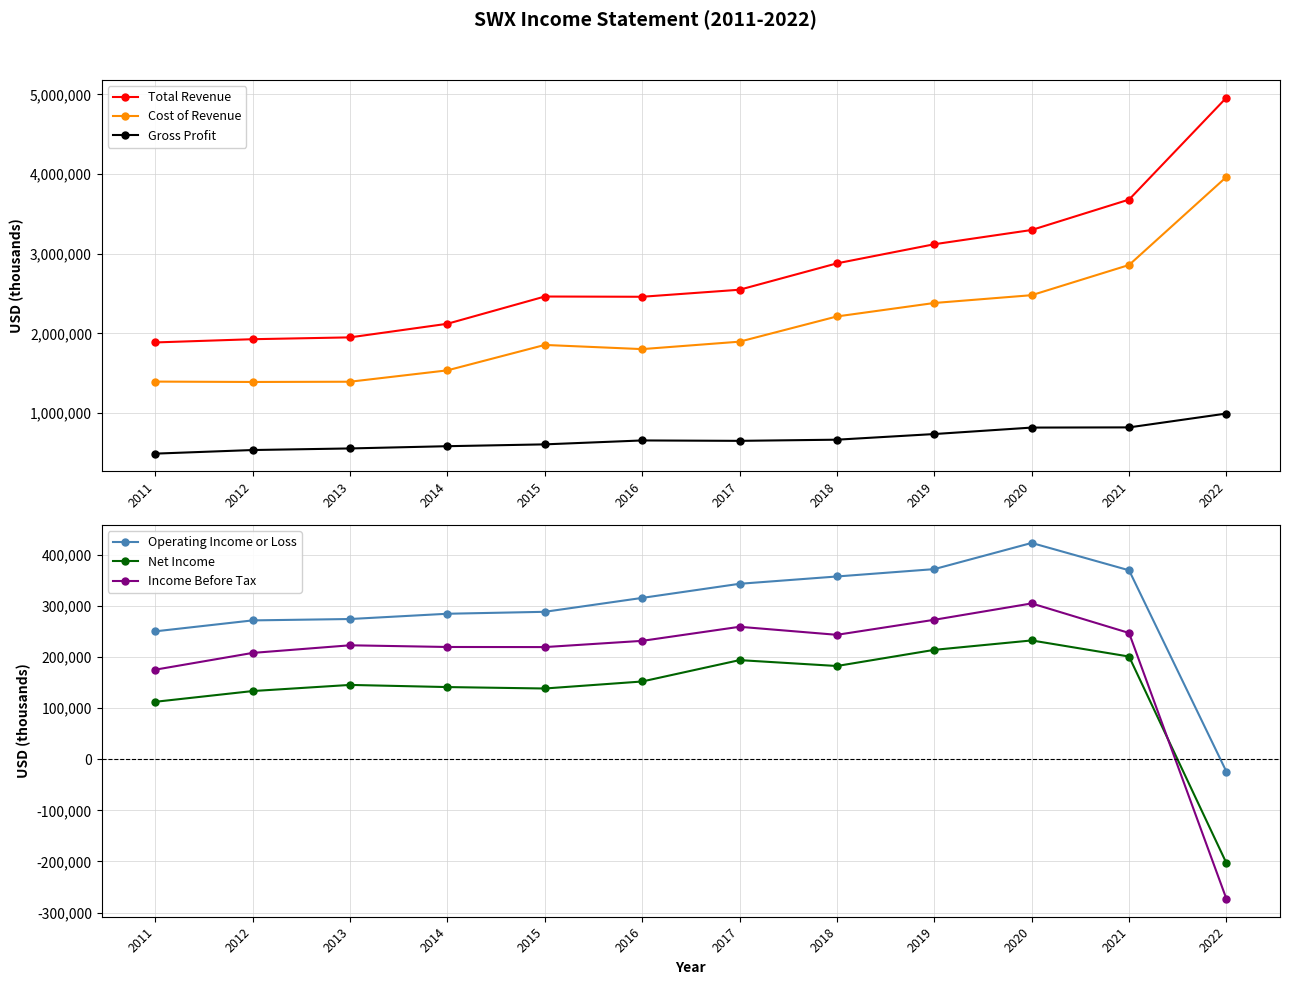

What is the difference between the highest and lowest values at 2011?

1774900